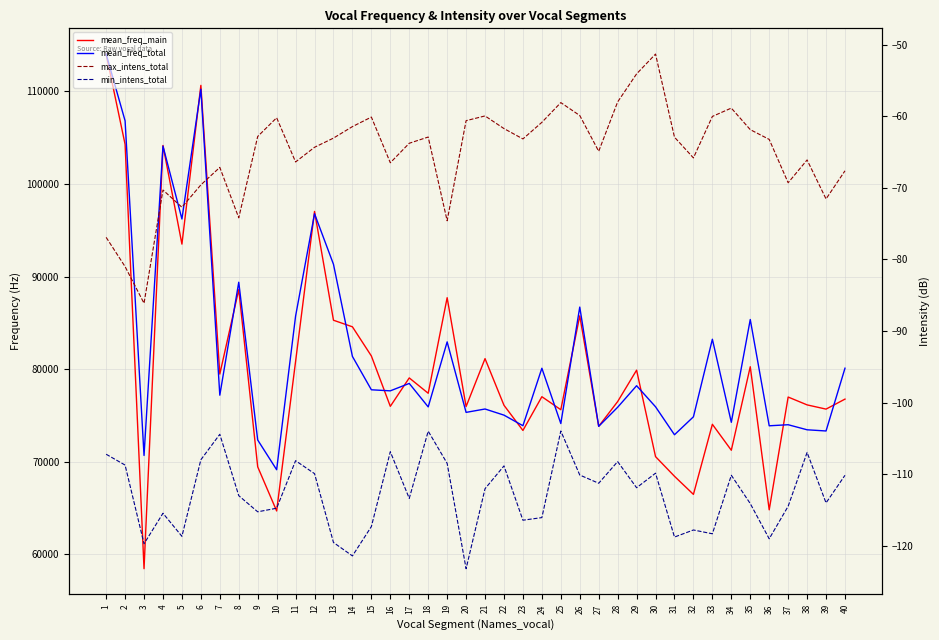

What is the difference between the highest and lowest values at 32?

74970.4